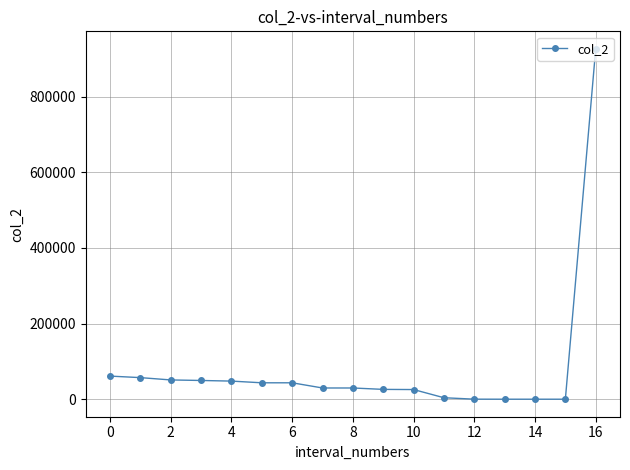

How many values are below 29673?

7